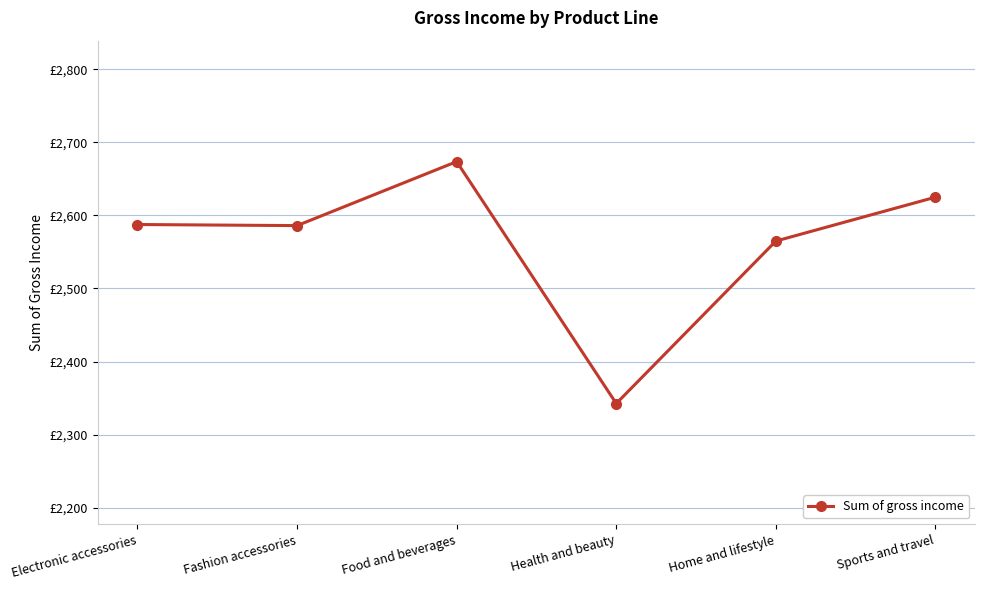

What is the sum of the values at Health and beauty and Food and beverages?

5016.1